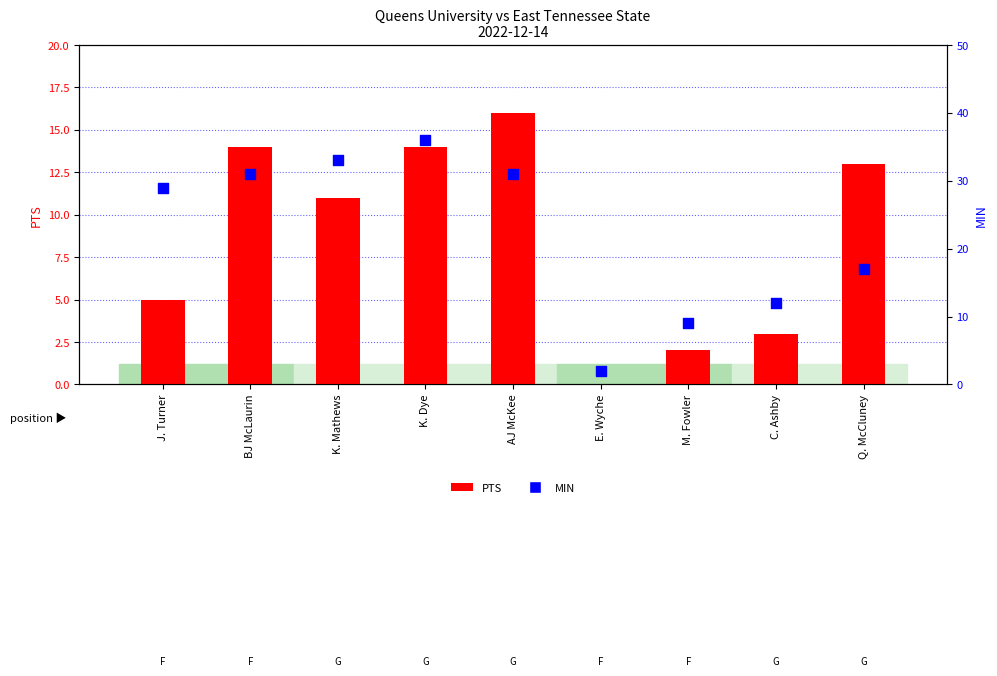

Which series reaches the minimum Y coordinate?

PTS